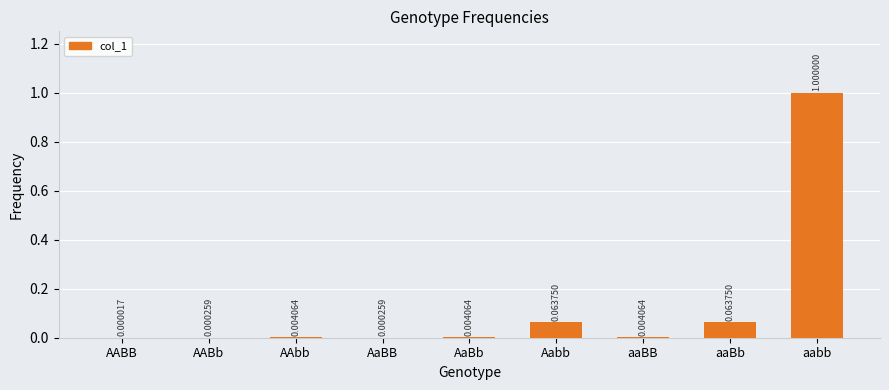

What is the change in value from aaBb to aabb?

+0.9